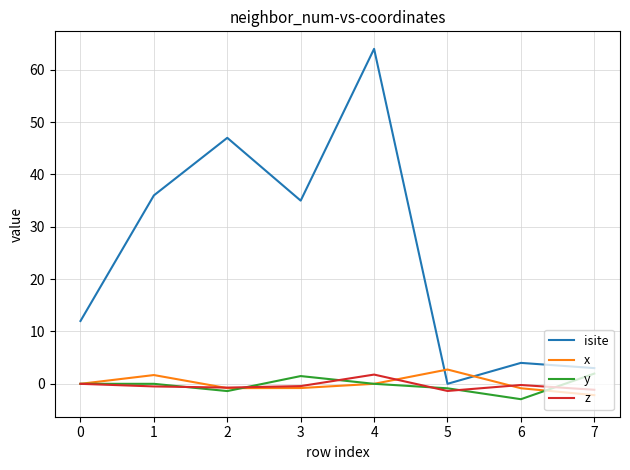

Which series changed the most between 1 and 6?

isite